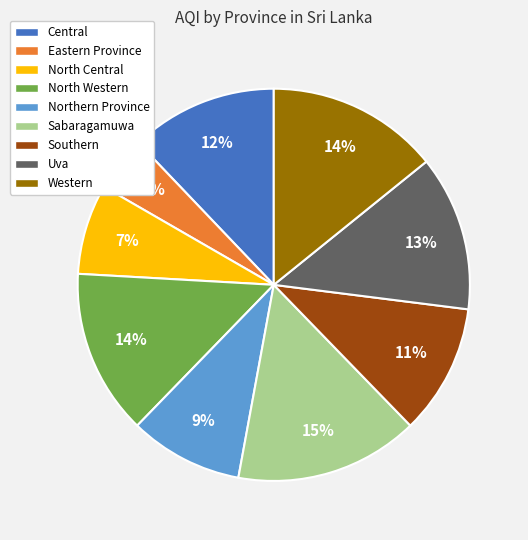

What is the largest slice in the pie chart?

Sabaragamuwa